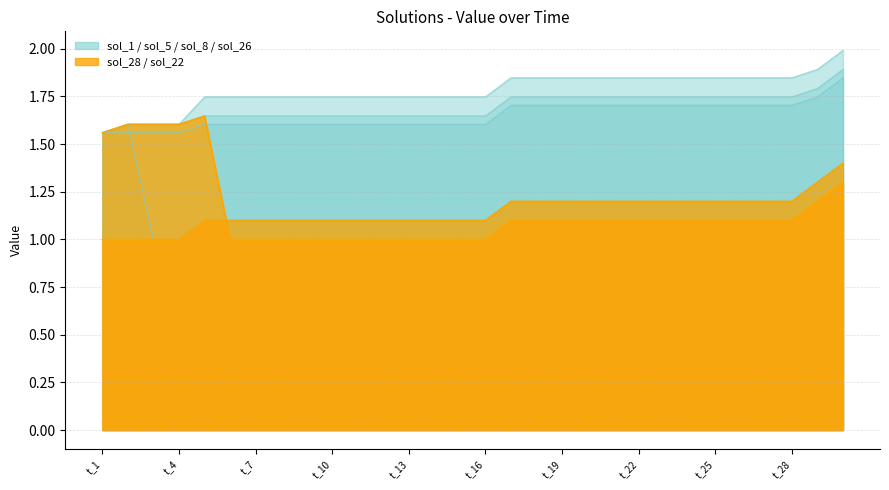

Reading left to right, extract all data points from this chart.

sol_1_line: 1.6	1.6	1.6	1.6	1.7	1.7	1.7	1.7	1.7	1.7	1.7	1.7	1.7	1.7	1.7	1.7	1.8	1.8	1.8	1.8	1.8	1.8	1.8	1.8	1.8	1.8	1.8	1.8	1.9	2.0
sol_5_line: 1.6	1.6	1.6	1.6	1.6	1.6	1.6	1.6	1.6	1.6	1.6	1.6	1.6	1.6	1.6	1.6	1.7	1.7	1.7	1.7	1.7	1.7	1.7	1.7	1.7	1.7	1.7	1.7	1.8	1.9
sol_8_line: 1.6	1.6	1.0	1.0	1.1	1.1	1.1	1.1	1.1	1.1	1.1	1.1	1.1	1.1	1.1	1.1	1.2	1.2	1.2	1.2	1.2	1.2	1.2	1.2	1.2	1.2	1.2	1.2	1.3	1.4
sol_26_line: 1.6	1.6	1.6	1.6	1.6	1.6	1.6	1.6	1.6	1.6	1.6	1.6	1.6	1.6	1.6	1.6	1.7	1.7	1.7	1.7	1.7	1.7	1.7	1.7	1.7	1.7	1.7	1.7	1.7	1.8
sol_28_line: 1.0	1.0	1.0	1.0	1.1	1.1	1.1	1.1	1.1	1.1	1.1	1.1	1.1	1.1	1.1	1.1	1.2	1.2	1.2	1.2	1.2	1.2	1.2	1.2	1.2	1.2	1.2	1.2	1.3	1.4
sol_22_line: 1.6	1.6	1.6	1.6	1.6	1.0	1.0	1.0	1.0	1.0	1.0	1.0	1.0	1.0	1.0	1.0	1.1	1.1	1.1	1.1	1.1	1.1	1.1	1.1	1.1	1.1	1.1	1.1	1.2	1.3